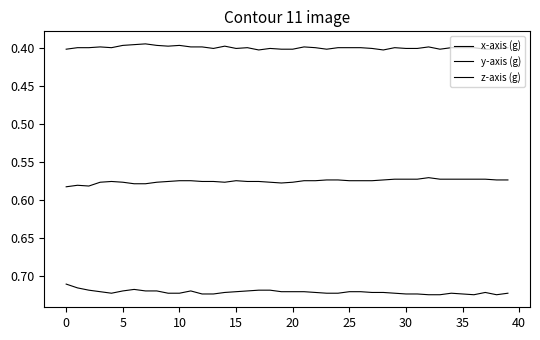

Is this an area chart (filled region under the line)?

No